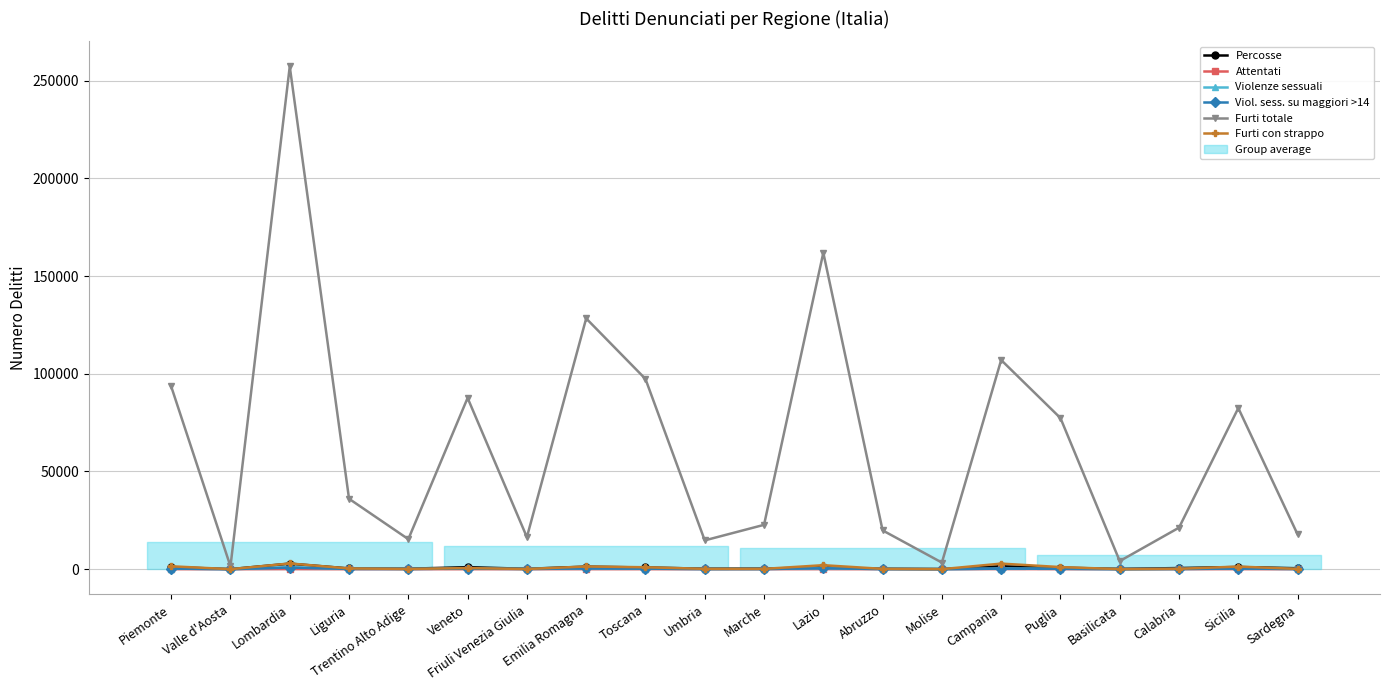

What is the total value across all series at Liguria?

37066